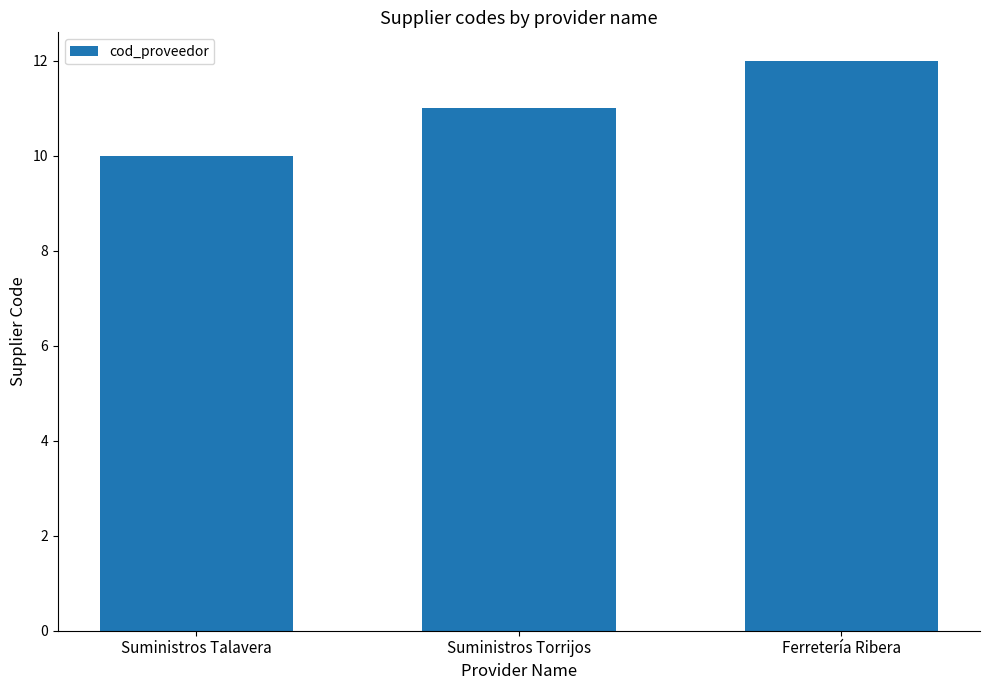

How many values are between 10 and 12?

3